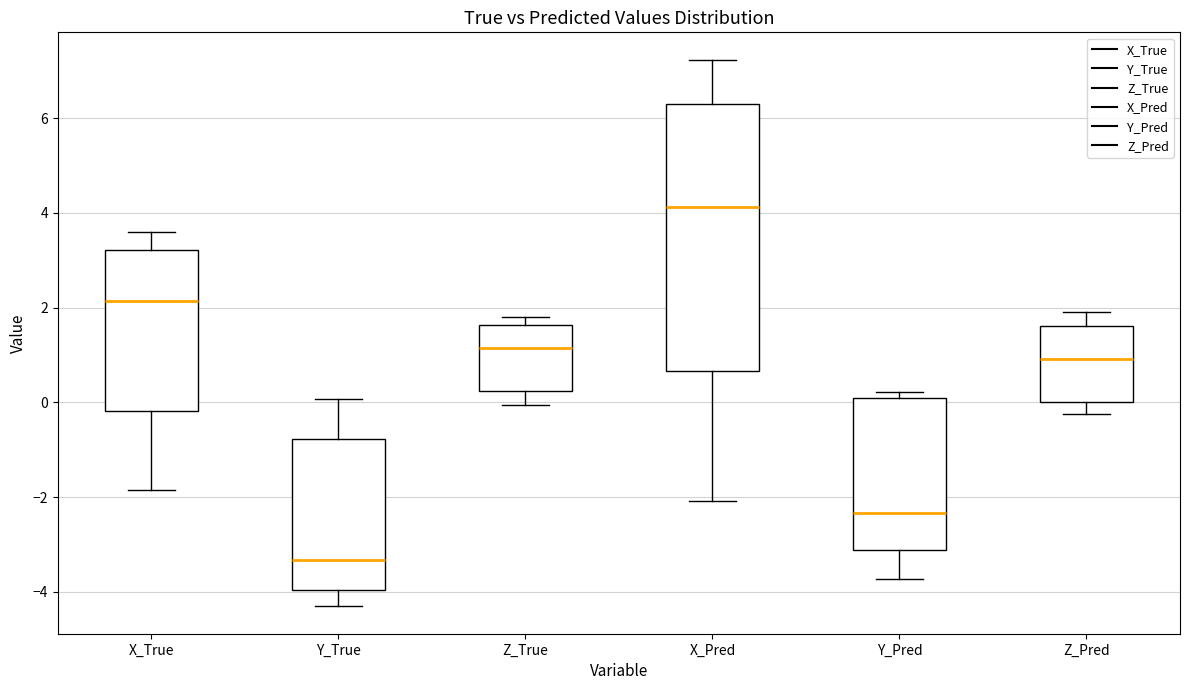

Which box is the tallest, from its lower edge to its upper edge?

X_Pred